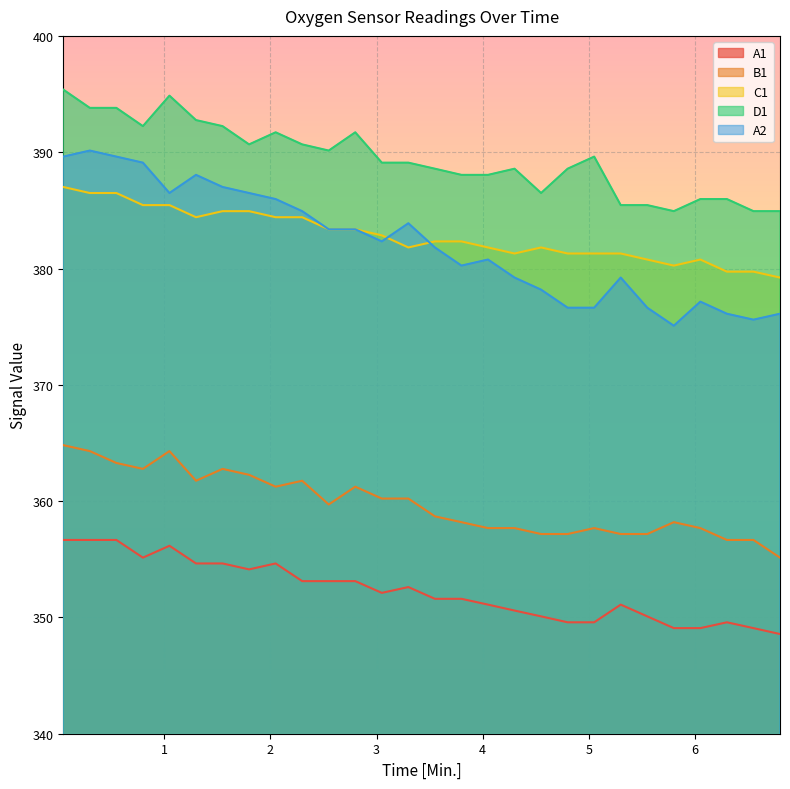

Where is D1 nearest to the value 390?

2.55